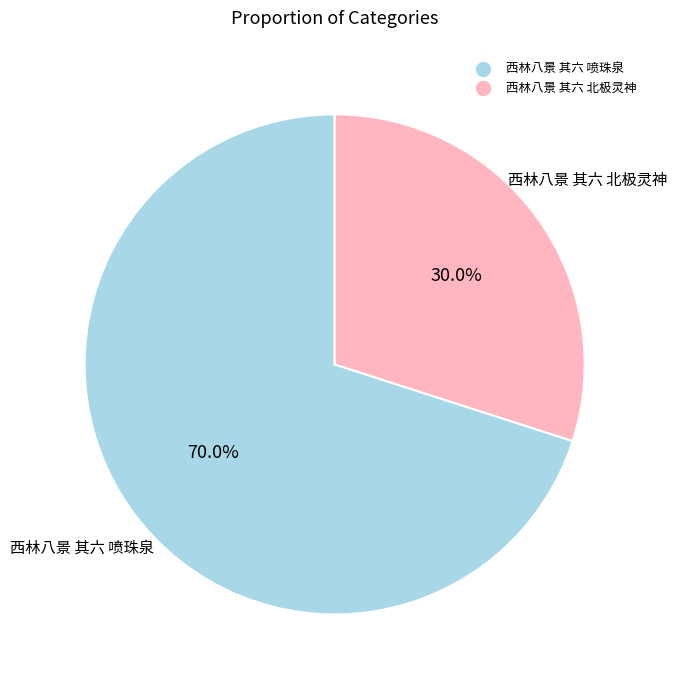

The 西林八景 其六 北极灵神 slice represents 30% of the pie. True or false?

True